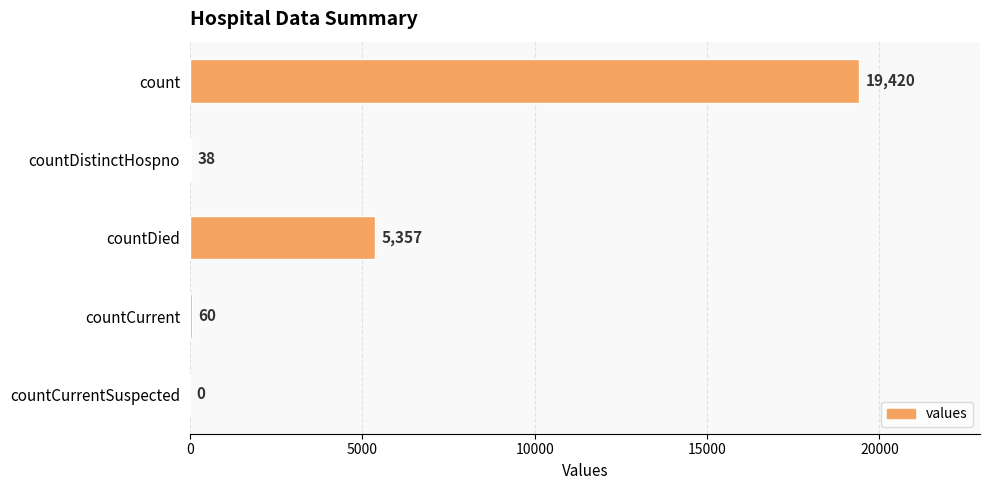

What is the change in value from count to countDied?

-14063